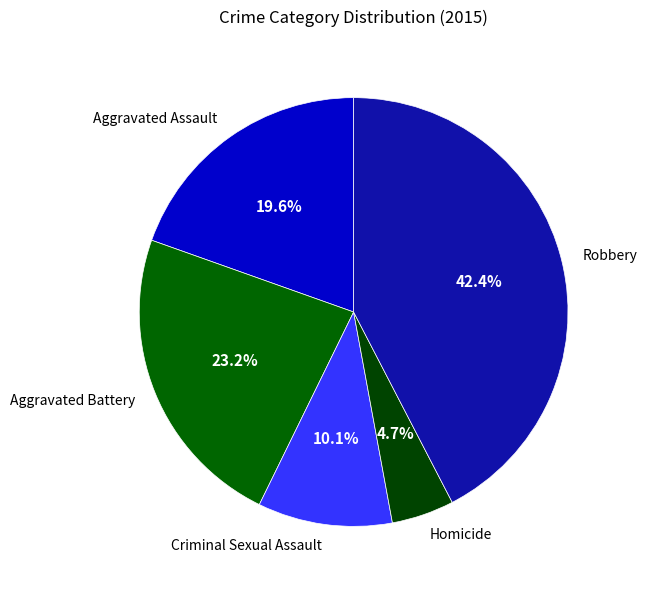

What is the largest slice in the pie chart?

Robbery